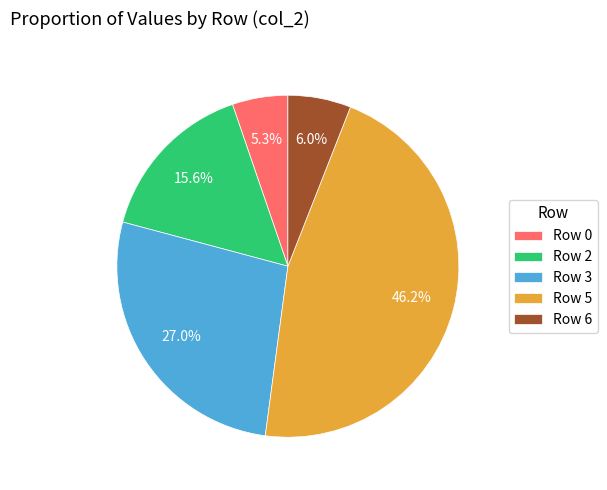

Which slice is the smallest?

Row 0